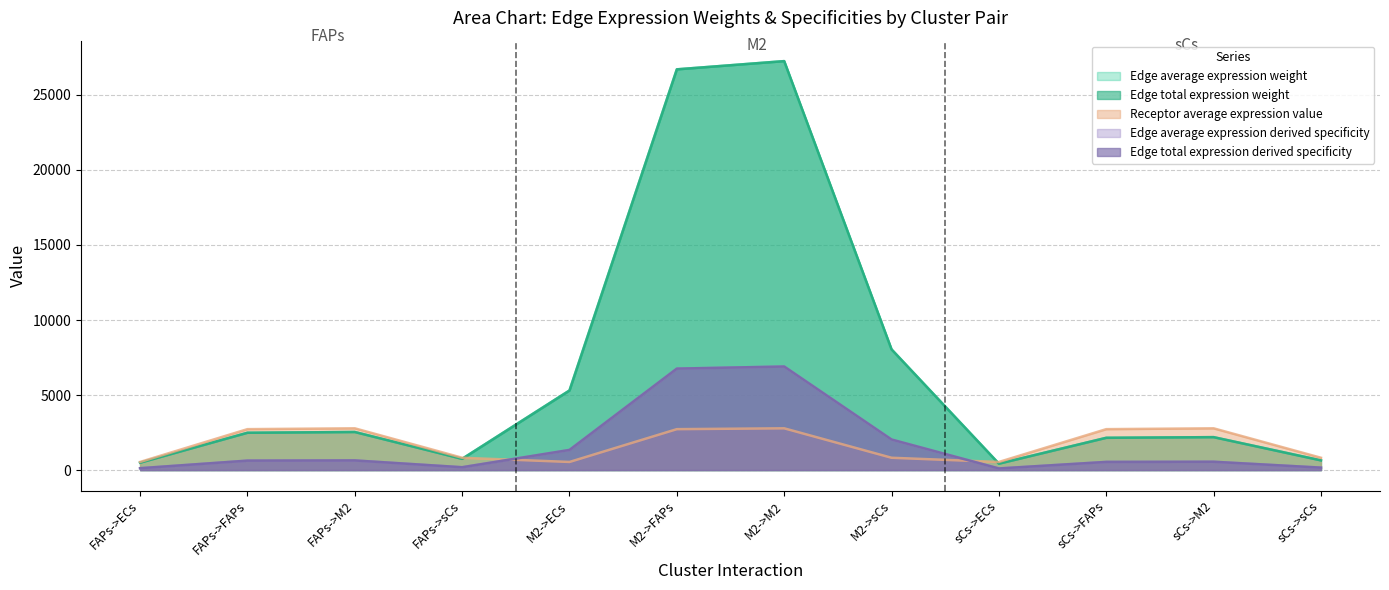

Is it true that Receptor average expression value equals 821.5 at sCs->sCs?

True